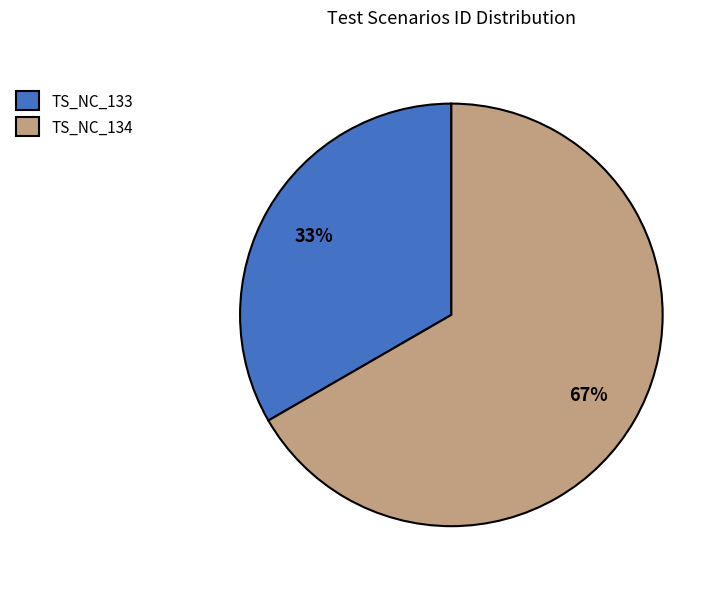

How many segments does this pie chart have?

2